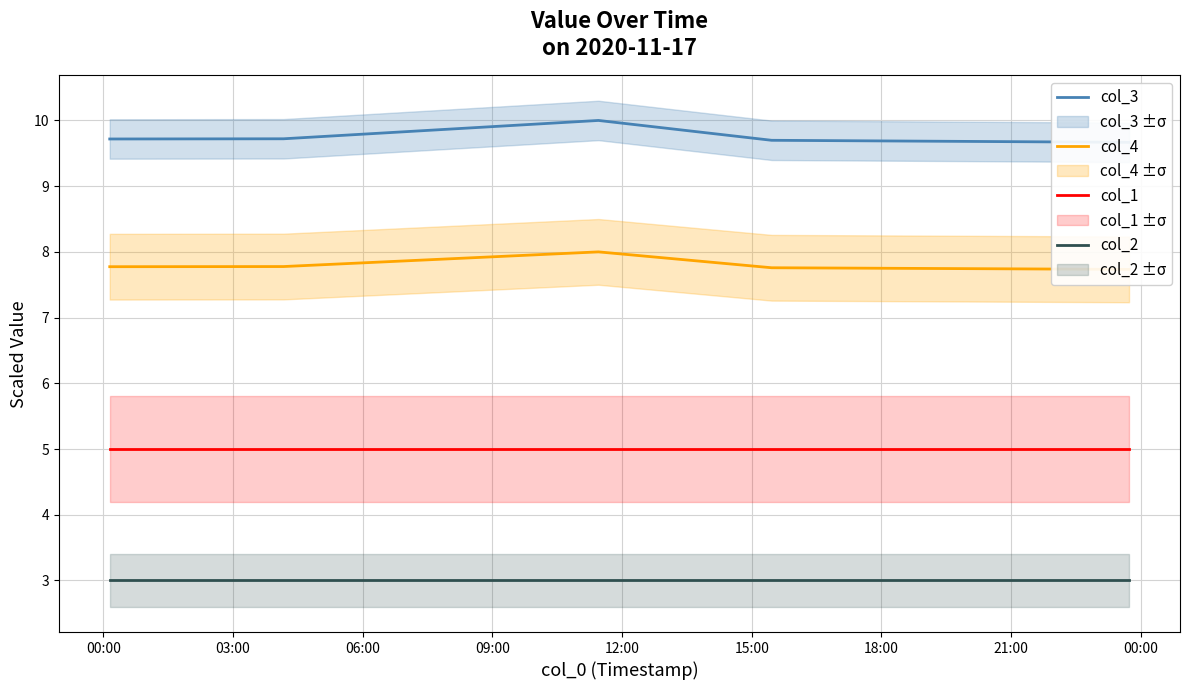

Does the chart have visible grid lines?

Yes